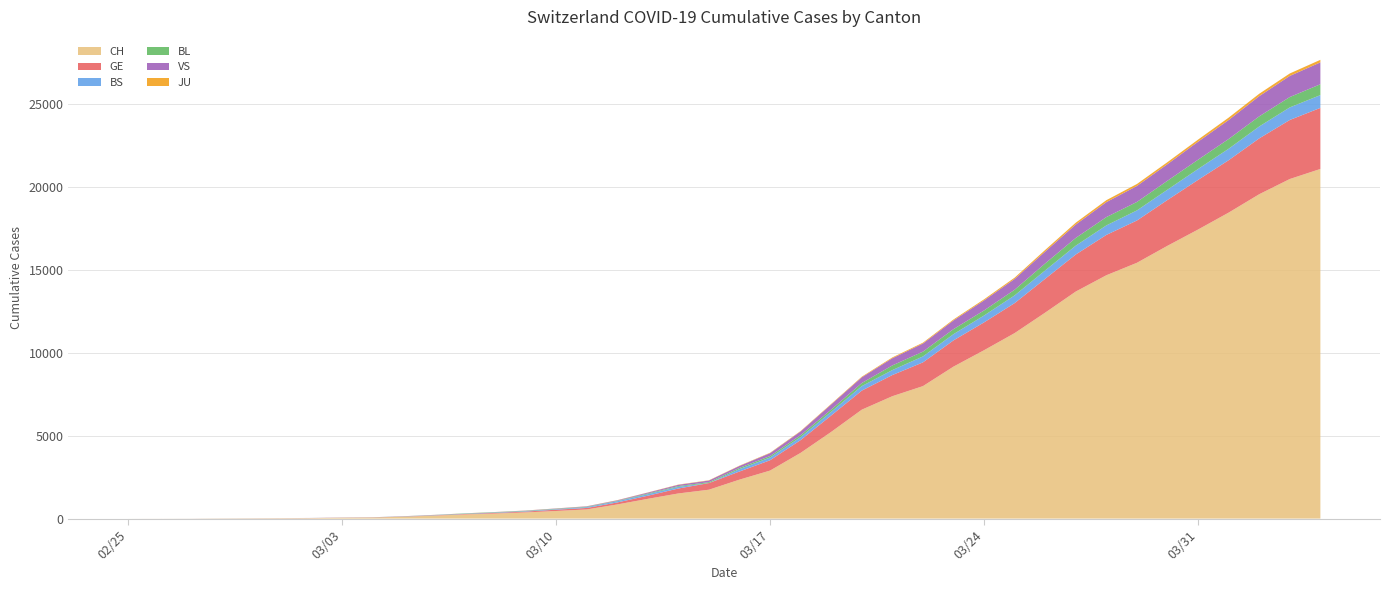

Reading right to left, what are all the values shown in this chart?

CH: 2020-04-04=21088	2020-04-03=20482	2020-04-02=19564	2020-04-01=18455	2020-03-31=17435	2020-03-30=16455	2020-03-29=15429	2020-03-28=14677	2020-03-27=13695	2020-03-26=12424	2020-03-25=11188	2020-03-24=10156	2020-03-23=9167	2020-03-22=7990	2020-03-21=7382	2020-03-20=6569	2020-03-19=5229	2020-03-18=3965	2020-03-17=2896	2020-03-16=2350	2020-03-15=1742	2020-03-14=1516	2020-03-13=1191	2020-03-12=852	2020-03-11=551	2020-03-10=458	2020-03-09=373	2020-03-08=303	2020-03-07=247	2020-03-06=176	2020-03-05=109	2020-03-04=63	2020-03-03=46	2020-03-02=26	2020-03-01=20	2020-02-29=14	2020-02-28=11	2020-02-27=4	2020-02-26=2	2020-02-25=1
GE: 2020-04-04=3683	2020-04-03=3561	2020-04-02=3369	2020-04-01=3161	2020-03-31=2994	2020-03-30=2764	2020-03-29=2550	2020-03-28=2433	2020-03-27=2234	2020-03-26=2041	2020-03-25=1809	2020-03-24=1679	2020-03-23=1582	2020-03-22=1432	2020-03-21=1276	2020-03-20=1150	2020-03-19=991	2020-03-18=769	2020-03-17=623	2020-03-16=490	2020-03-15=401	2020-03-14=298	2020-03-13=188	2020-03-12=121	2020-03-11=90	2020-03-10=79	2020-03-09=49	2020-03-08=40	2020-03-07=30	2020-03-06=18	2020-03-05=13	2020-03-04=9	2020-03-03=9	2020-03-02=7	2020-03-01=7	2020-02-29=5	2020-02-28=3	2020-02-27=1	2020-02-26=1	2020-02-25=0
BS: 2020-04-04=771	2020-04-03=758	2020-04-02=718	2020-04-01=691	2020-03-31=657	2020-03-30=621	2020-03-29=609	2020-03-28=573	2020-03-27=534	2020-03-26=505	2020-03-25=466	2020-03-24=414	2020-03-23=376	2020-03-22=358	2020-03-21=299	2020-03-20=272	2020-03-19=222	2020-03-18=182	2020-03-17=165	2020-03-16=144	2020-03-15=0	2020-03-14=100	2020-03-13=92	2020-03-12=73	2020-03-11=49	2020-03-10=33	2020-03-09=28	2020-03-08=24	2020-03-07=21	2020-03-06=15	2020-03-05=8	2020-03-04=3	2020-03-03=3	2020-03-02=1	2020-03-01=1	2020-02-29=1	2020-02-28=1	2020-02-27=1	2020-02-26=0	2020-02-25=0
BL: 2020-04-04=656	2020-04-03=625	2020-04-02=610	2020-04-01=588	2020-03-31=561	2020-03-30=539	2020-03-29=511	2020-03-28=502	2020-03-27=466	2020-03-26=422	2020-03-25=341	2020-03-24=306	2020-03-23=302	2020-03-22=289	2020-03-21=282	2020-03-20=184	2020-03-19=134	2020-03-18=116	2020-03-17=89	2020-03-16=76	2020-03-15=54	2020-03-14=47	2020-03-13=42	2020-03-12=26	2020-03-11=26	2020-03-10=22	2020-03-09=20	2020-03-08=19	2020-03-07=15	2020-03-06=6	2020-03-05=6	2020-03-04=2	2020-03-03=2	2020-03-02=2	2020-03-01=2	2020-02-29=2	2020-02-28=1	2020-02-27=0	2020-02-26=0	2020-02-25=0
VS: 2020-04-04=1319	2020-04-03=1273	2020-04-02=1218	2020-04-01=1145	2020-03-31=1085	2020-03-30=1000	2020-03-29=964	2020-03-28=902	2020-03-27=808	2020-03-26=715	2020-03-25=651	2020-03-24=606	2020-03-23=527	2020-03-22=490	2020-03-21=433	2020-03-20=346	2020-03-19=311	2020-03-18=225	2020-03-17=173	2020-03-16=116	2020-03-15=98	2020-03-14=76	2020-03-13=53	2020-03-12=30	2020-03-11=22	2020-03-10=17	2020-03-09=12	2020-03-08=7	2020-03-07=0	2020-03-06=6	2020-03-05=5	2020-03-04=4	2020-03-03=3	2020-03-02=3	2020-03-01=0	2020-02-29=1	2020-02-28=1	2020-02-27=0	2020-02-26=0	2020-02-25=0
JU: 2020-04-04=153	2020-04-03=149	2020-04-02=145	2020-04-01=144	2020-03-31=127	2020-03-30=122	2020-03-29=118	2020-03-28=118	2020-03-27=112	2020-03-26=99	2020-03-25=78	2020-03-24=66	2020-03-23=57	2020-03-22=51	2020-03-21=49	2020-03-20=37	2020-03-19=31	2020-03-18=26	2020-03-17=24	2020-03-16=17	2020-03-15=16	2020-03-14=15	2020-03-13=10	2020-03-12=9	2020-03-11=6	2020-03-10=6	2020-03-09=5	2020-03-08=4	2020-03-07=4	2020-03-06=3	2020-03-05=2	2020-03-04=1	2020-03-03=1	2020-03-02=0	2020-03-01=0	2020-02-29=0	2020-02-28=0	2020-02-27=0	2020-02-26=0	2020-02-25=0